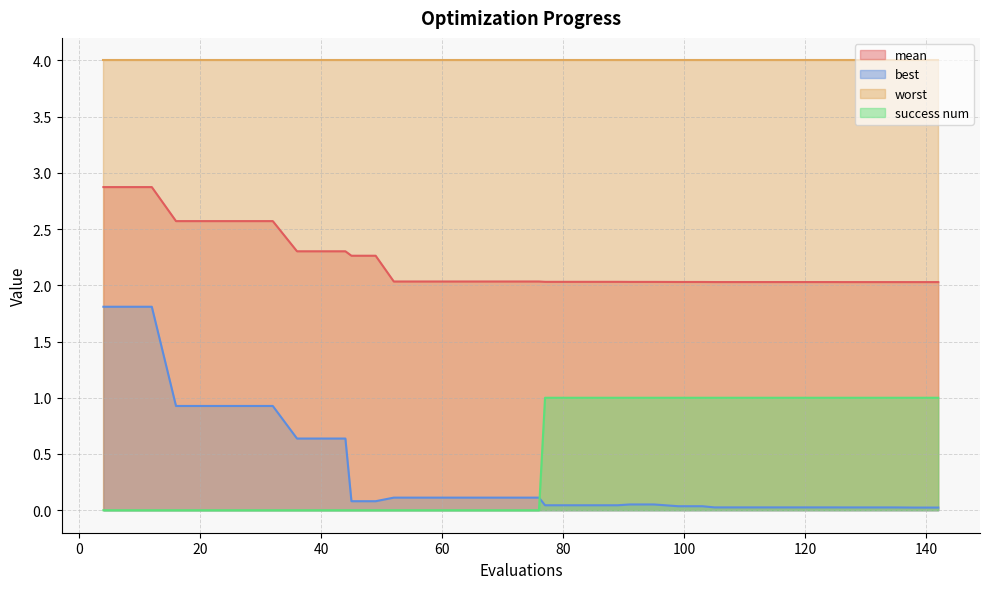

At how many categories does at least one series exceed 2?

40